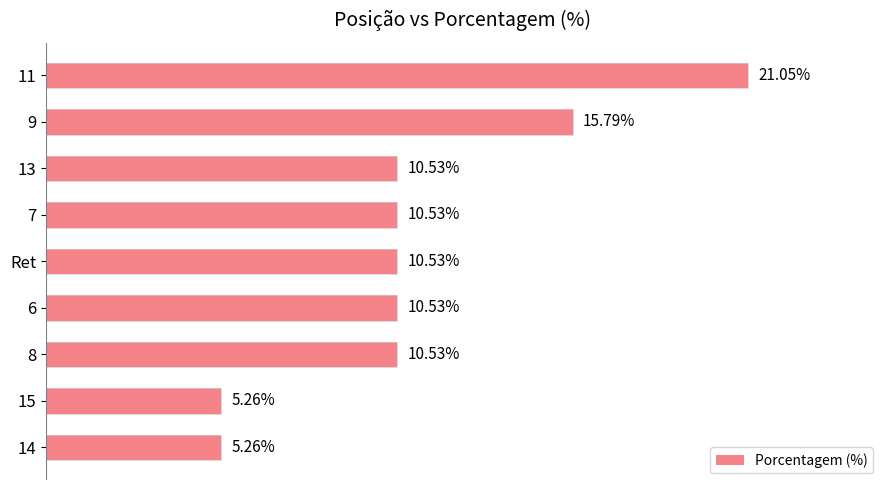

What is the label of the 5th bar from the top?

Ret